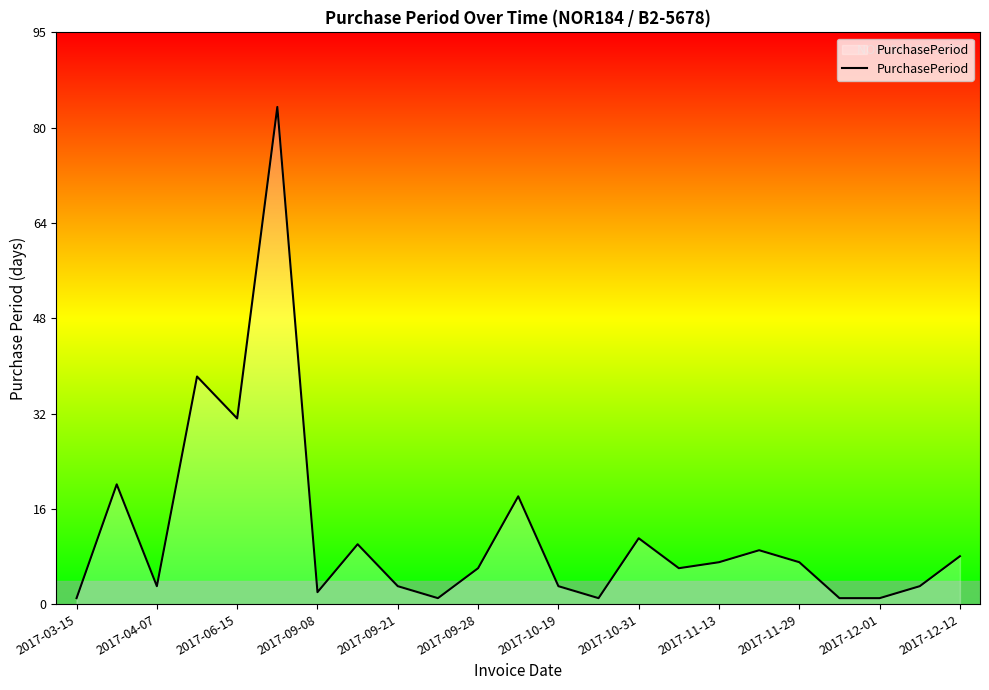

What is the maximum value shown in the chart?

83